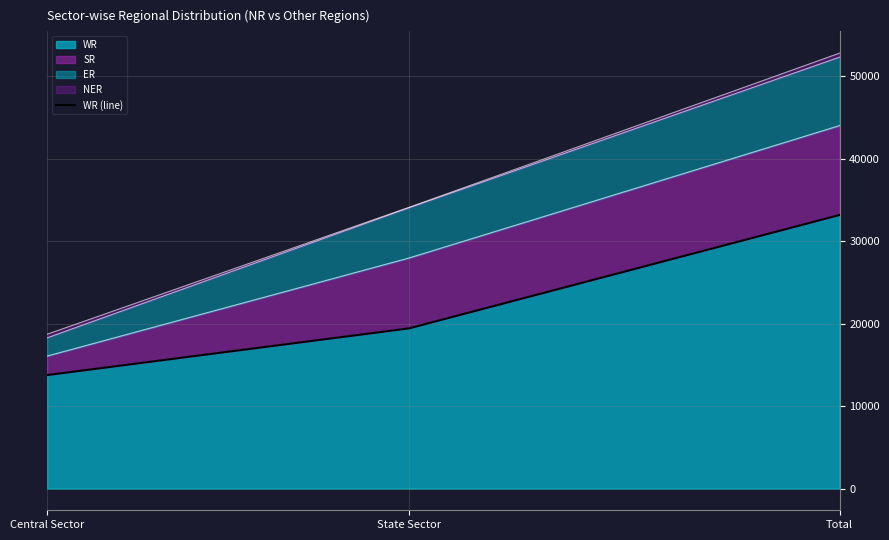

What is the difference between the maximum and minimum values?

19405